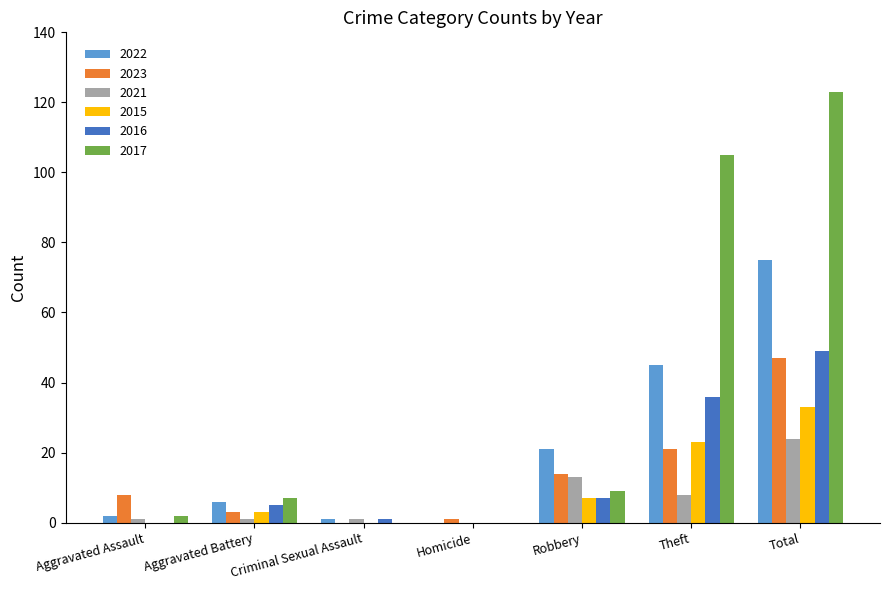

How many values in 2021 are above zero?

6